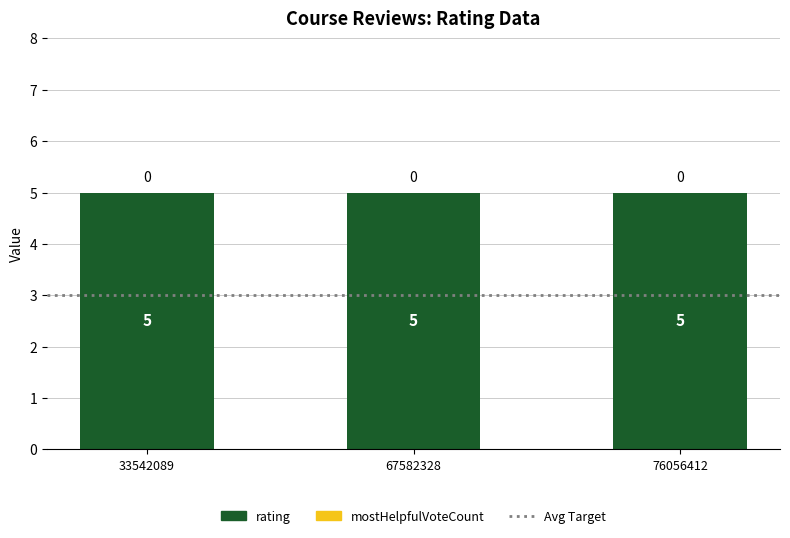

Which series has the largest total across all categories?

rating